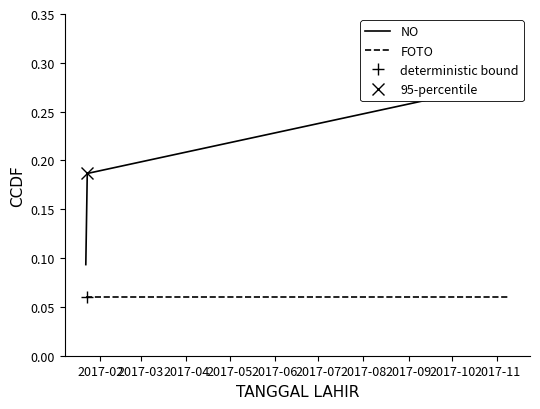

List the series in order of their overall mean, highest first.

NO, FOTO